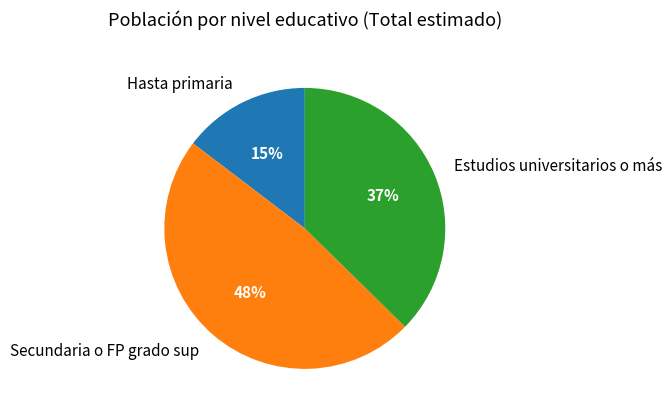

Is it true that Secundaria o FP grado sup is 48% of the pie?

True